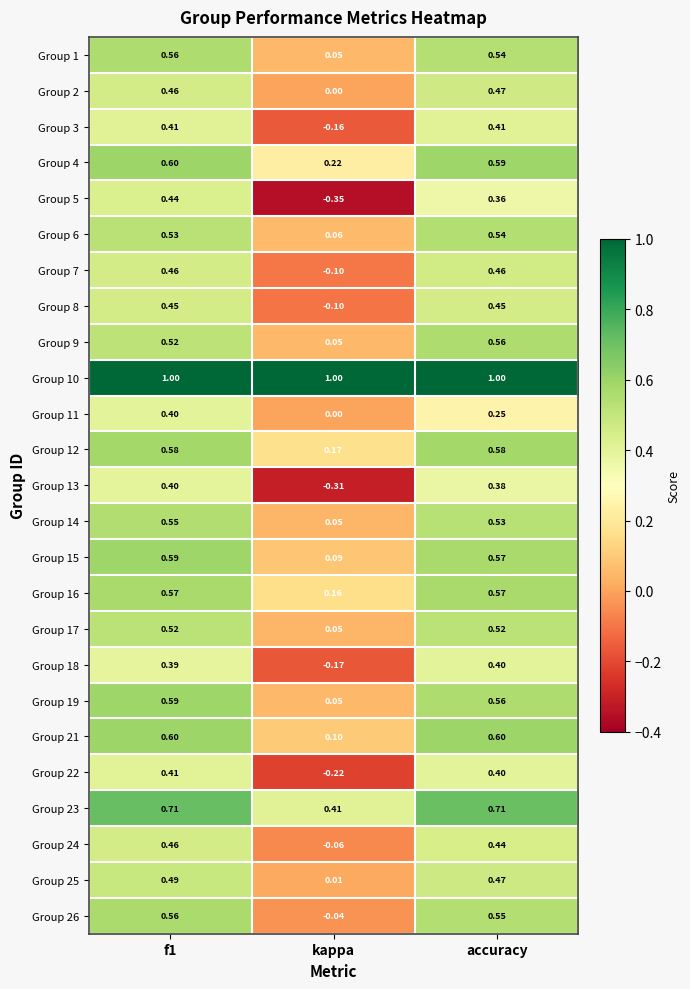

How many series are shown in this chart?

25